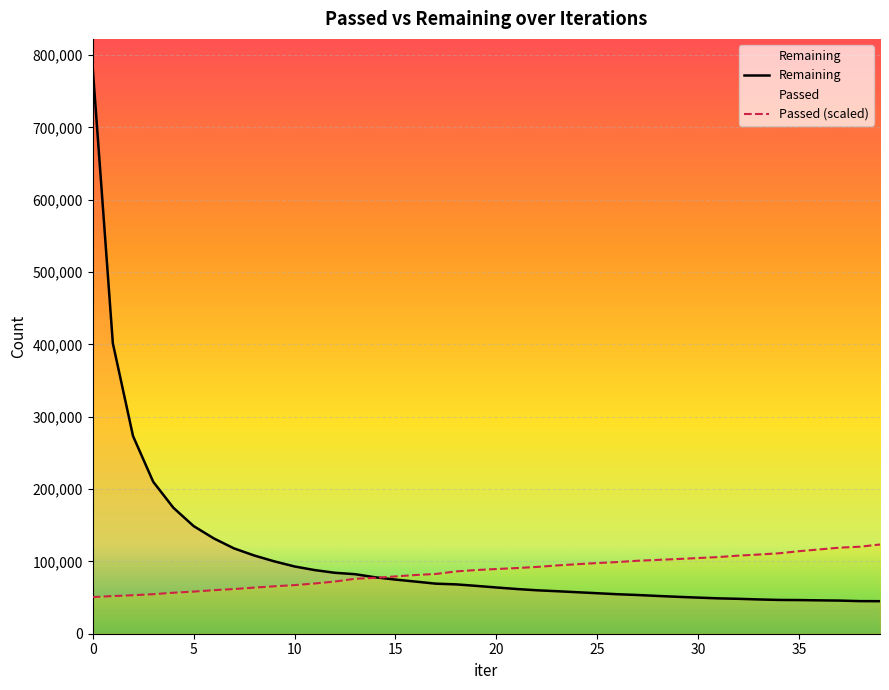

Reading right to left, extract all data points from this chart.

Passed: 39=123368.6	38=120323.1	37=119004.8	36=116550.2	35=114141.0	34=111231.8	33=109504.4	32=108004.4	31=106004.3	30=104640.6	29=103322.4	28=102095.1	27=100913.2	26=99094.9	25=97731.2	24=96140.3	23=94412.9	22=92321.9	21=90776.4	20=89458.2	19=88049.0	18=86139.9	17=82639.7	16=81185.1	15=79230.5	14=77275.9	13=76003.1	12=72139.3	11=69457.4	10=67184.5	9=65593.6	8=63729.9	7=61729.8	6=60229.7	5=58229.6	4=56684.1	3=54638.6	2=53229.4	1=52047.6	0=50683.9
Remaining: 39=44984.0	38=45080.0	37=45816.0	36=46152.0	35=46528.0	34=46715.0	33=47402.0	32=48253.0	31=48899.0	30=49917.0	29=51009.0	28=52215.0	27=53526.0	26=54597.0	25=55996.0	24=57376.0	23=58782.0	22=60062.0	21=61836.0	20=63943.0	19=66162.0	18=68231.0	17=69205.0	16=72073.0	15=74850.0	14=77986.0	13=82316.0	12=84250.0	11=87990.0	10=92998.0	9=100038.0	8=108176.0	7=117994.0	6=131816.0	5=148853.0	4=174139.0	3=210065.0	2=273284.0	1=401611.0	0=783293.0